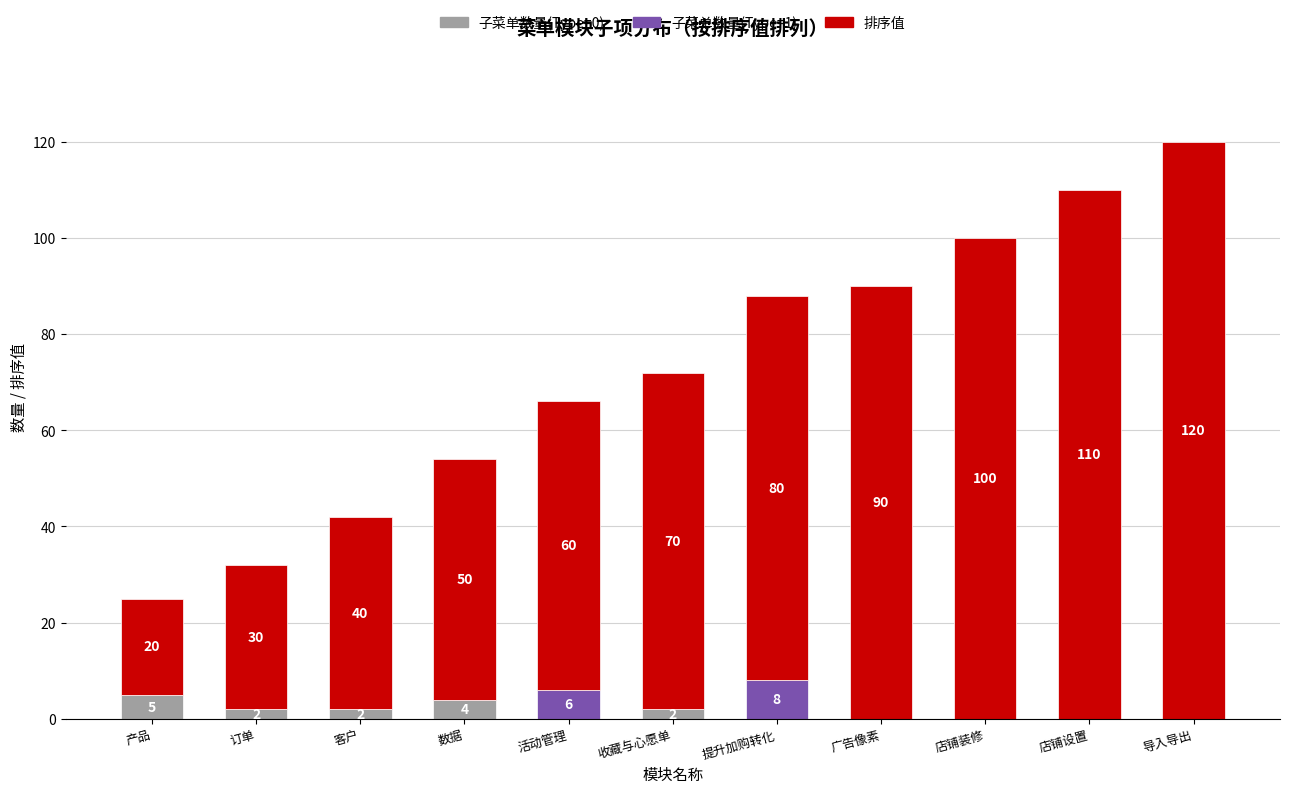

What is the total value across all series at 导入导出?

120